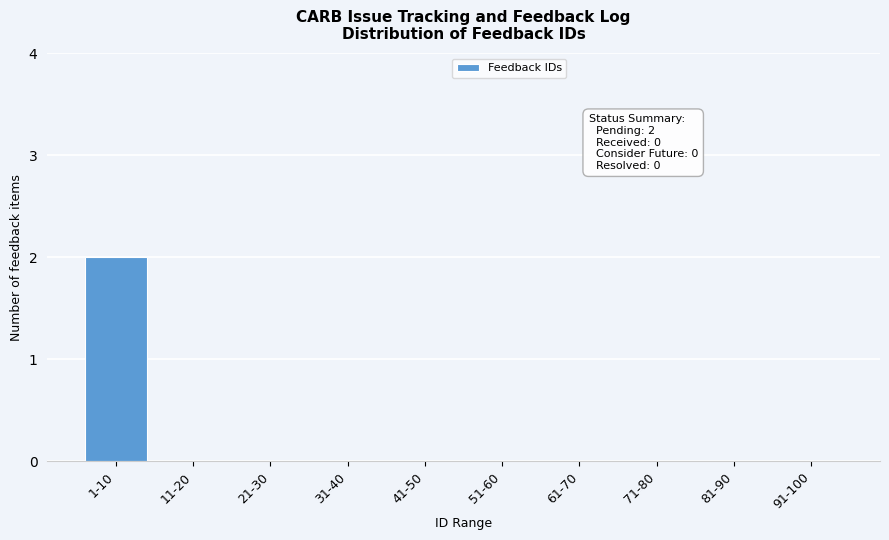

Reading left to right, list all the values displayed in this chart.

1-10=2	11-20=0	21-30=0	31-40=0	41-50=0	51-60=0	61-70=0	71-80=0	81-90=0	91-100=0